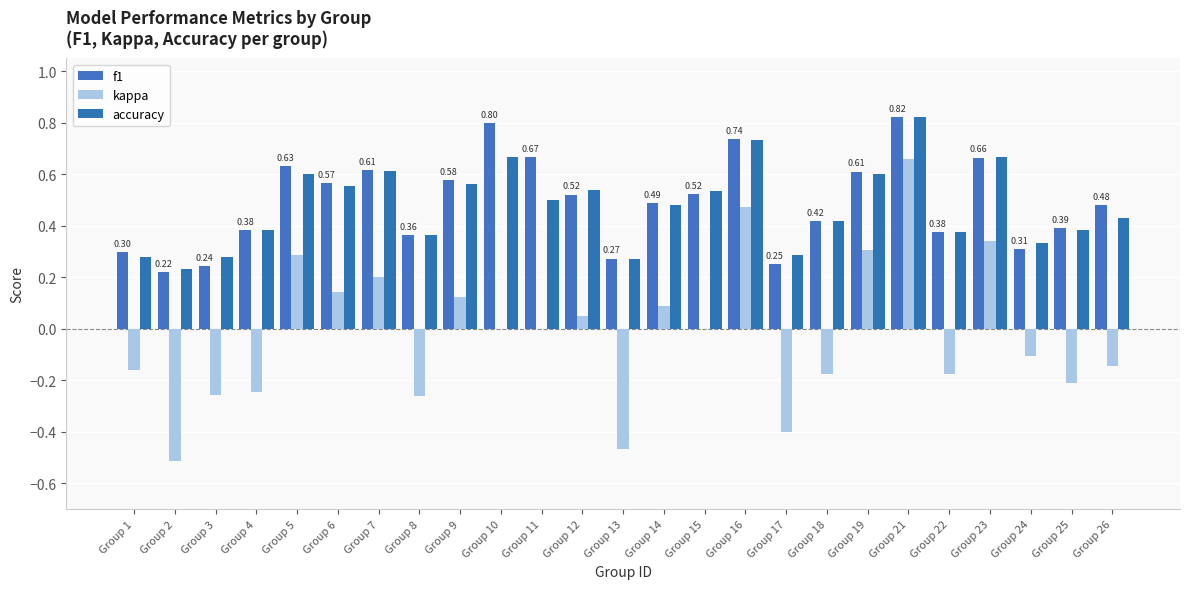

Is the value of f1 at Group 16 greater than the value of accuracy at Group 22?

Yes